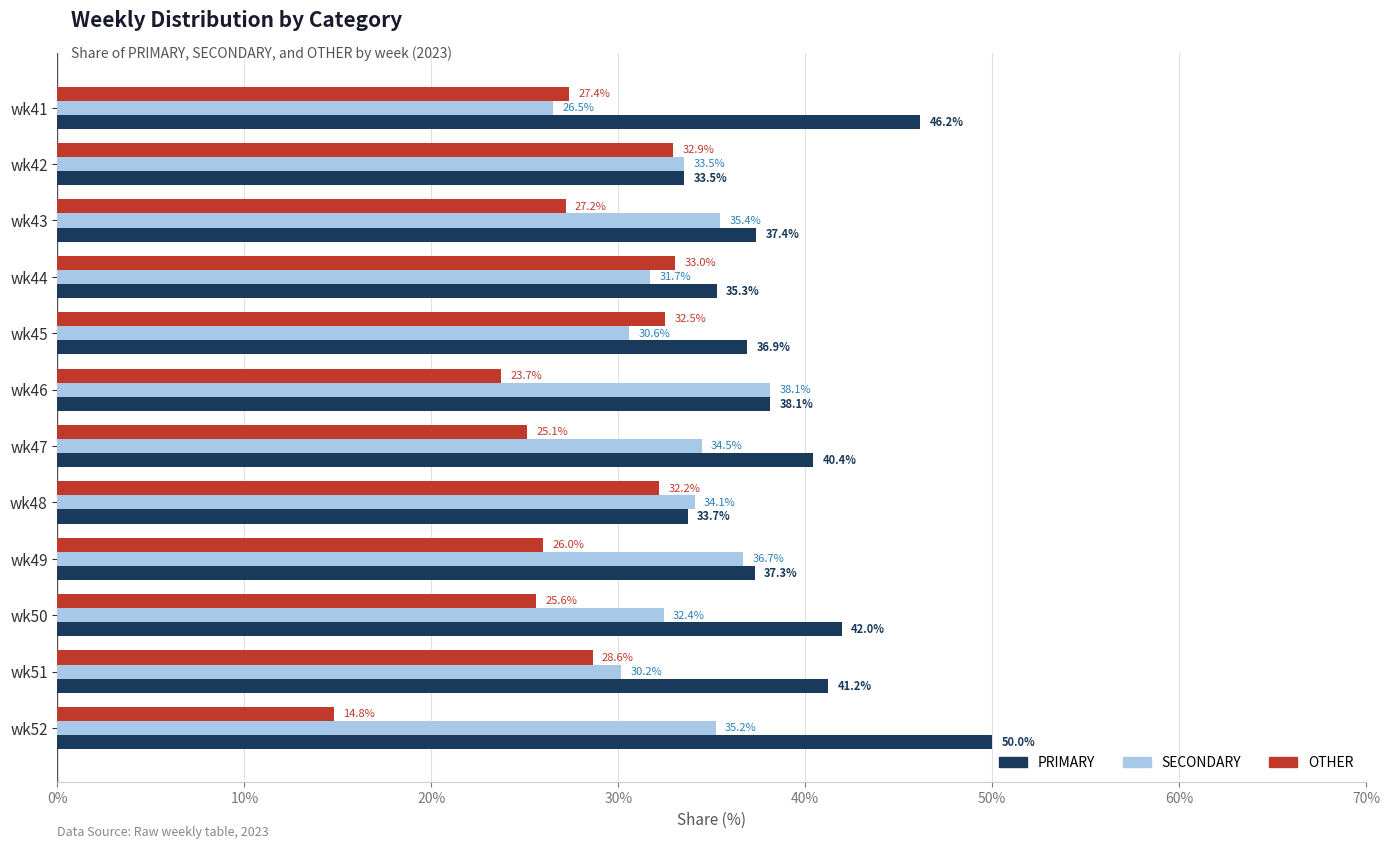

How many values in the OTHER series are below 27?

5